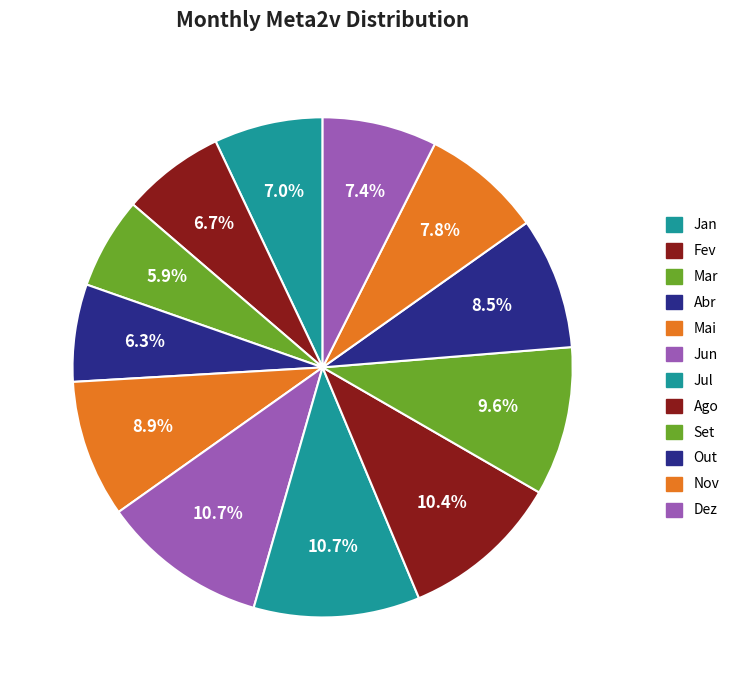

How many segments does this pie chart have?

12